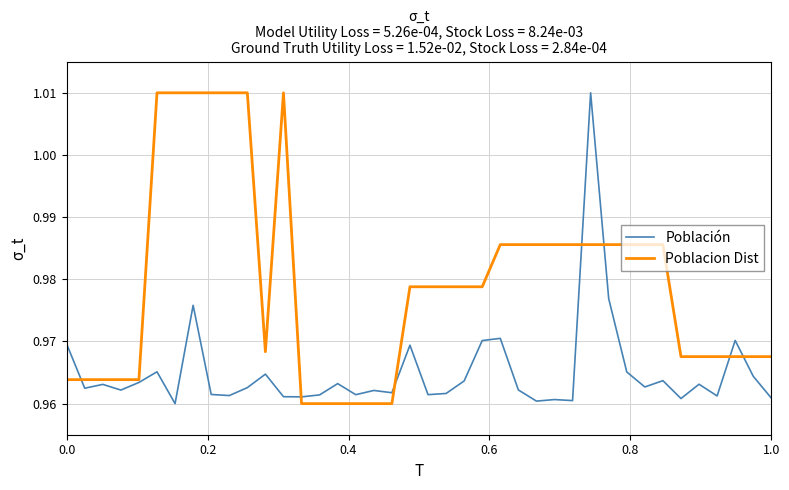

Rank the series by their average value, from highest to lowest.

Poblacion Dist, Población